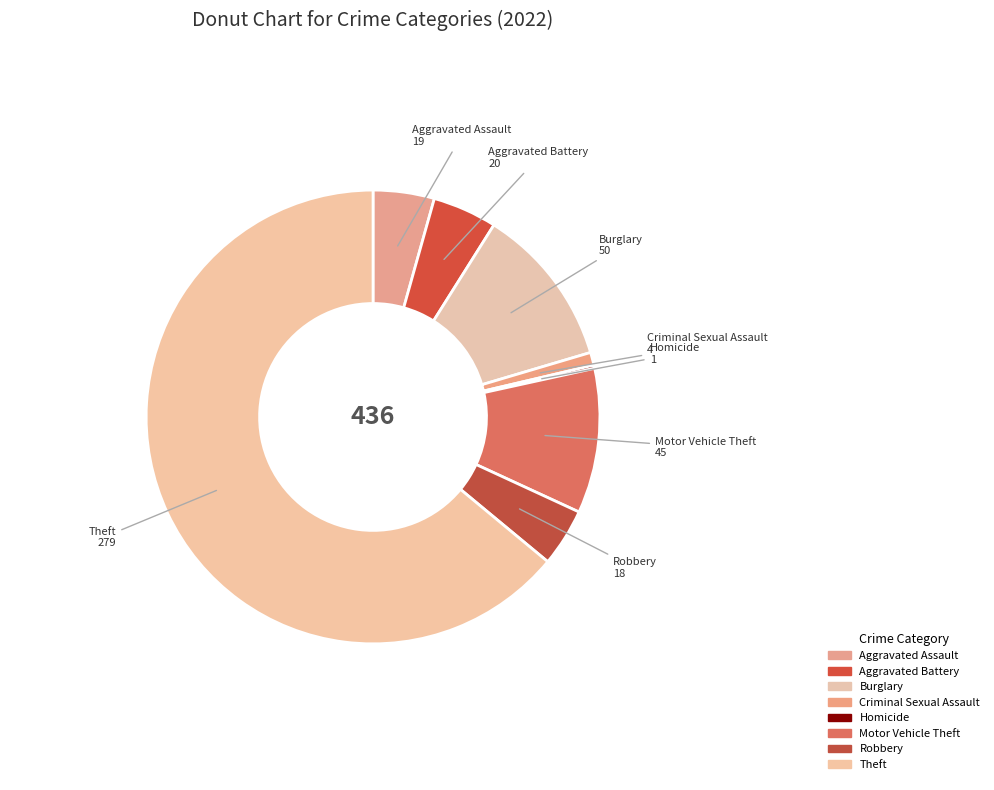

True or false: Burglary accounts for 26% of the total.

False